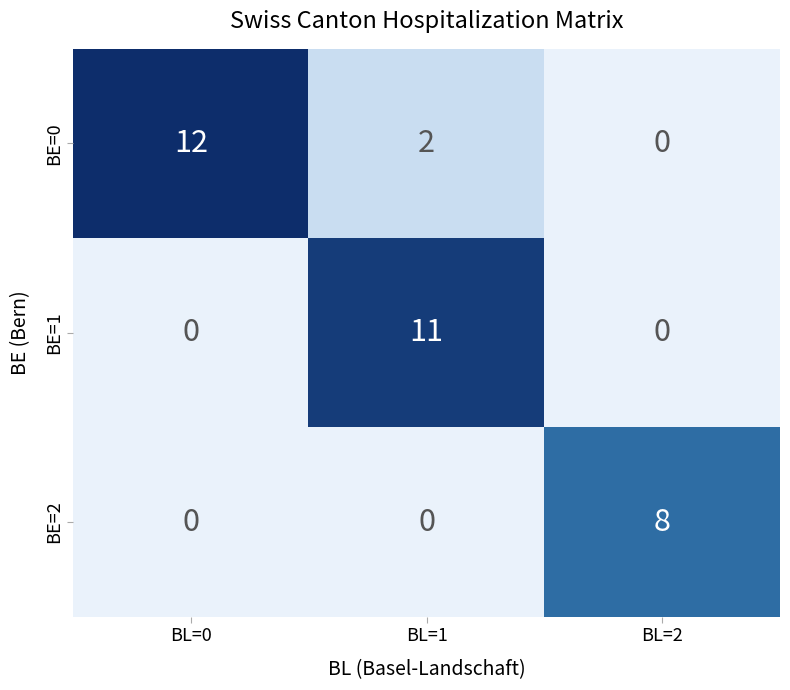

Rank the series by their maximum value, from lowest to highest.

BE=2, BE=1, BE=0